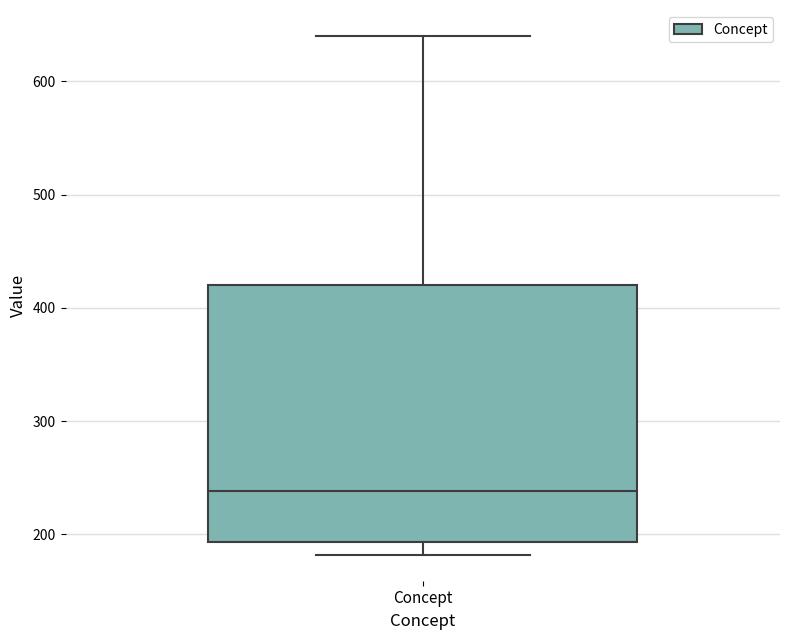

Read this box plot against the y-axis: the position of the median line, the range covered by the box, and the ends of both whiskers. The values are not printed on the chart, so give them approximately, as read against the axis.

median 240, box 190 to 420, whiskers 180 to 640